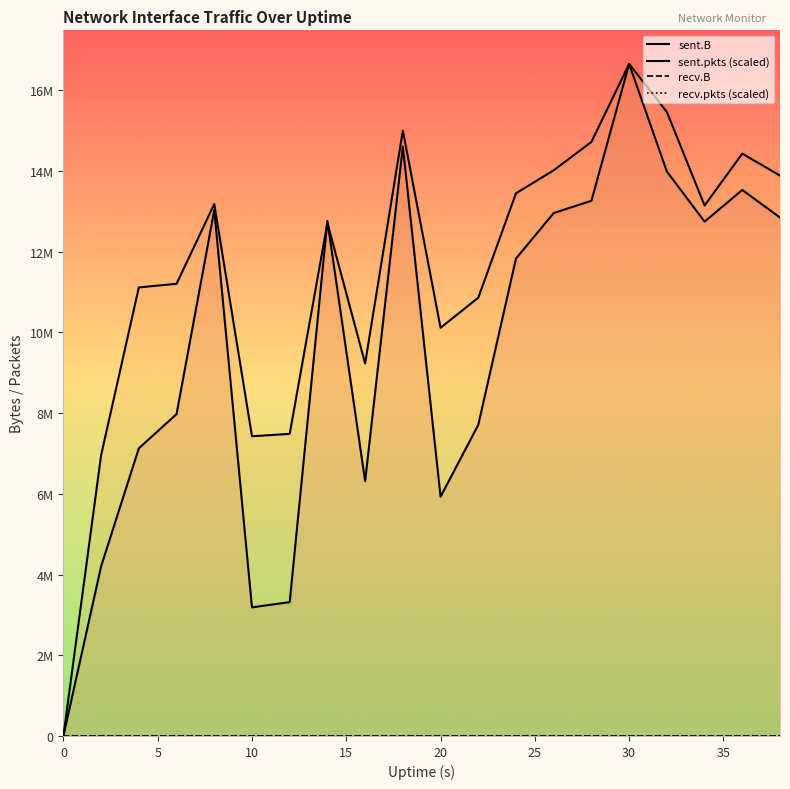

What are all the series names shown in the legend?

sent.B, sent.pkts (scaled), recv.B, recv.pkts (scaled)